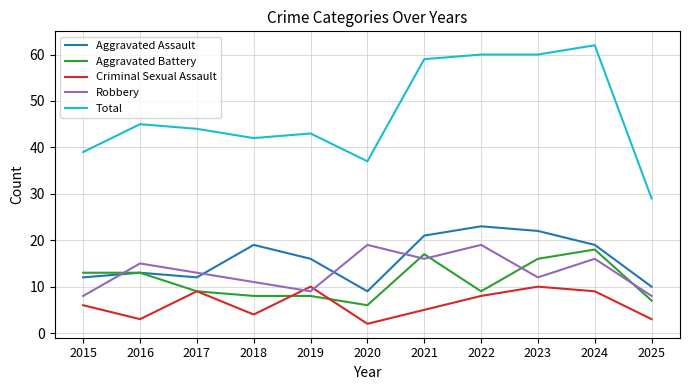

Reading left to right, transcribe all the data shown in this chart.

Aggravated Assault: 2015=12	2016=13	2017=12	2018=19	2019=16	2020=9	2021=21	2022=23	2023=22	2024=19	2025=10
Aggravated Battery: 2015=13	2016=13	2017=9	2018=8	2019=8	2020=6	2021=17	2022=9	2023=16	2024=18	2025=7
Criminal Sexual Assault: 2015=6	2016=3	2017=9	2018=4	2019=10	2020=2	2021=5	2022=8	2023=10	2024=9	2025=3
Robbery: 2015=8	2016=15	2017=13	2018=11	2019=9	2020=19	2021=16	2022=19	2023=12	2024=16	2025=8
Total: 2015=39	2016=45	2017=44	2018=42	2019=43	2020=37	2021=59	2022=60	2023=60	2024=62	2025=29